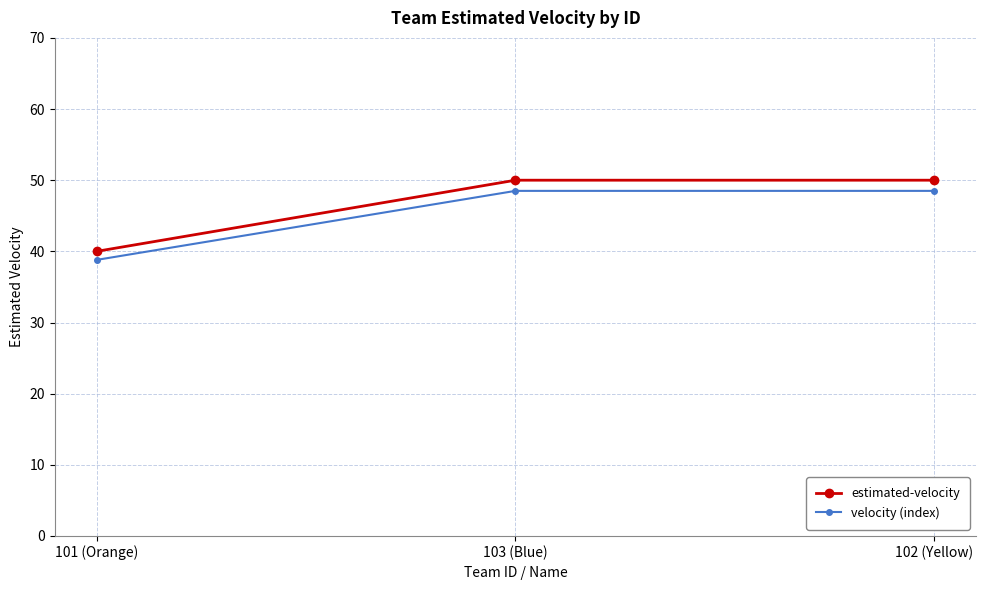

How many categories are shown in the chart?

3